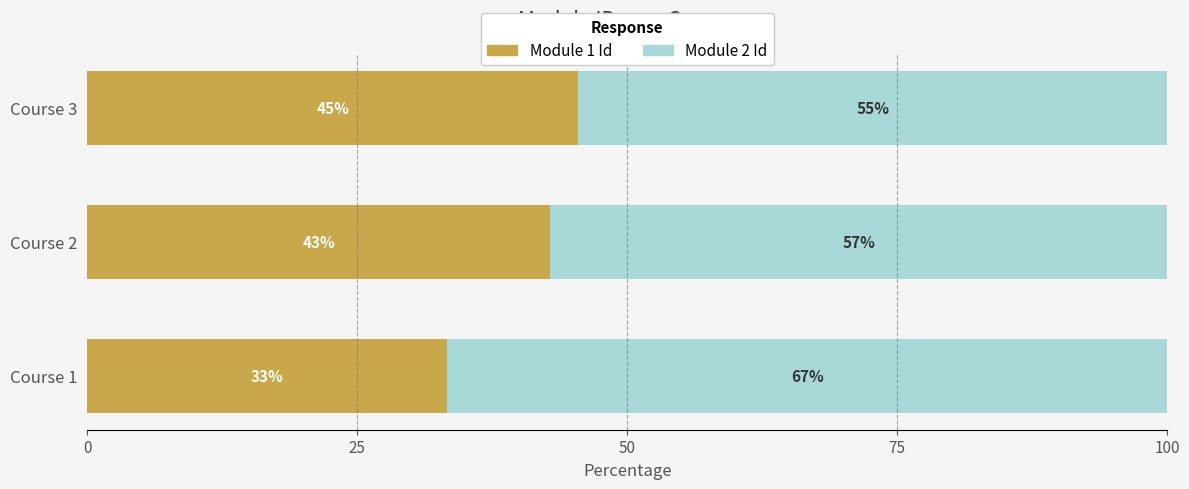

Rank the categories by Module 1 Id value from lowest to highest.

Course 1, Course 2, Course 3